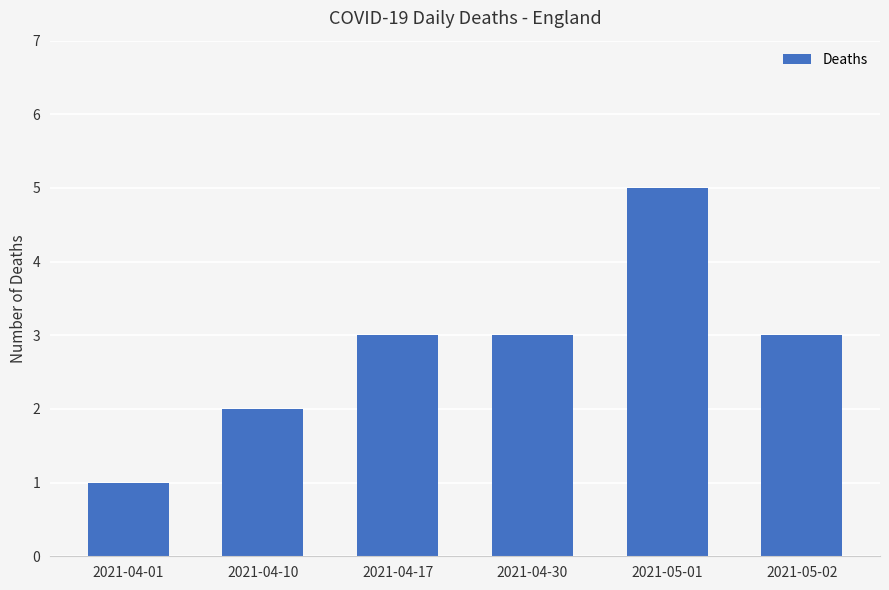

What is the change in value from 2021-04-17 to 2021-05-01?

+2